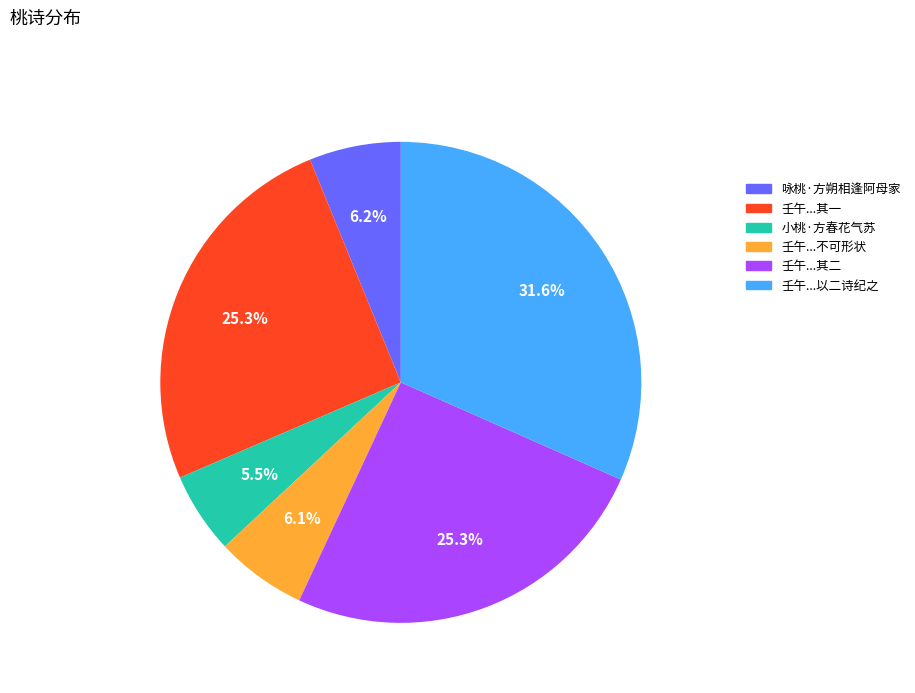

To the nearest percent, what is the average slice percentage?

17%